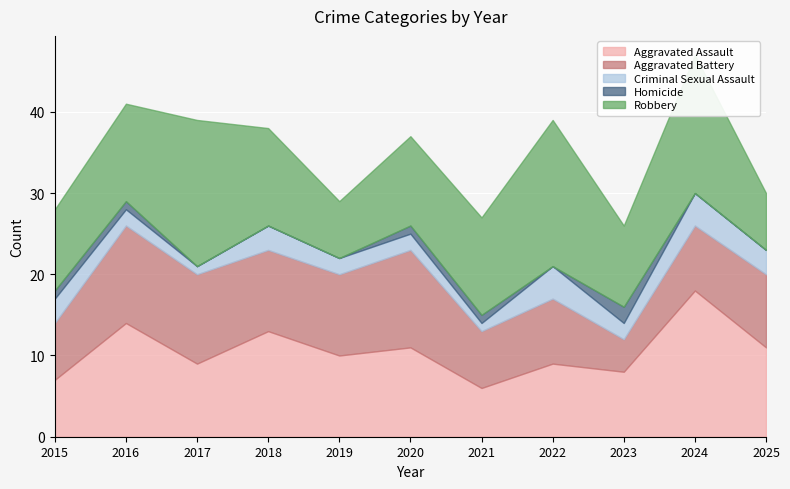

Reading left to right, transcribe all the data shown in this chart.

Aggravated Assault: 2015=7	2016=14	2017=9	2018=13	2019=10	2020=11	2021=6	2022=9	2023=8	2024=18	2025=11
Aggravated Battery: 2015=7	2016=12	2017=11	2018=10	2019=10	2020=12	2021=7	2022=8	2023=4	2024=8	2025=9
Criminal Sexual Assault: 2015=3	2016=2	2017=1	2018=3	2019=2	2020=2	2021=1	2022=4	2023=2	2024=4	2025=3
Homicide: 2015=1	2016=1	2017=0	2018=0	2019=0	2020=1	2021=1	2022=0	2023=2	2024=0	2025=0
Robbery: 2015=10	2016=12	2017=18	2018=12	2019=7	2020=11	2021=12	2022=18	2023=10	2024=17	2025=7